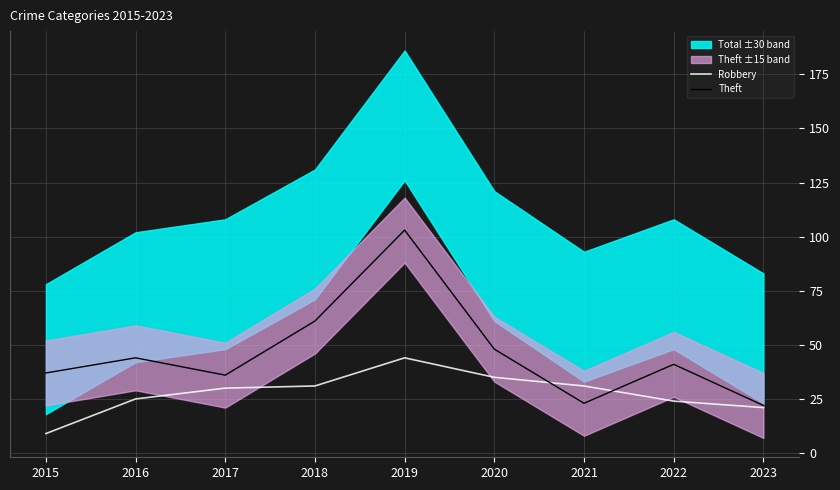

What is the sum of the Theft values at 2016 and 2019?

147